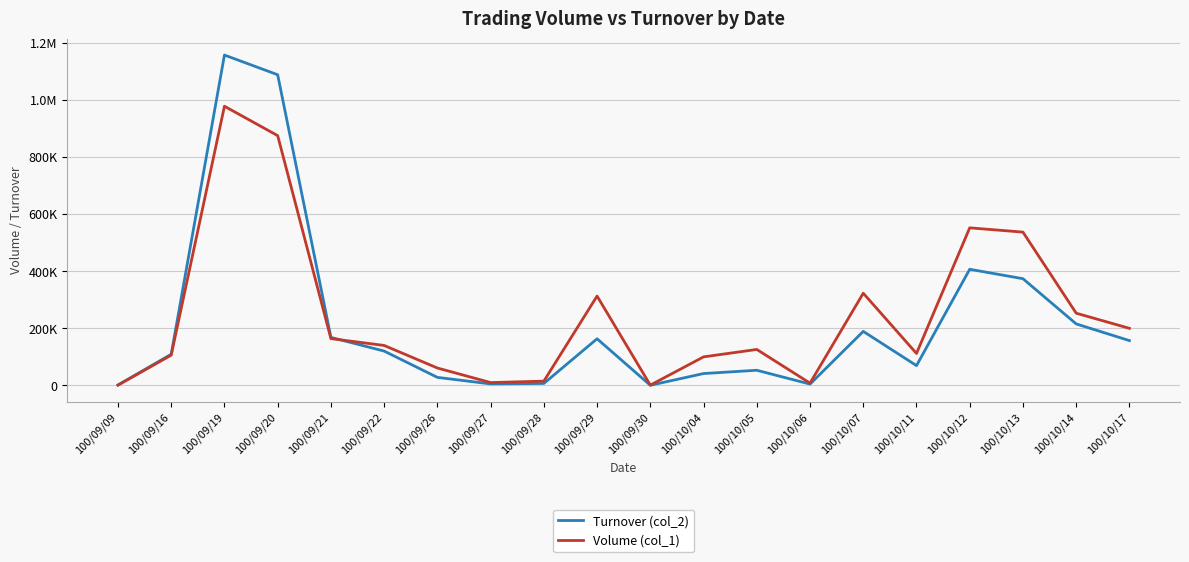

What are all the series names shown in the legend?

Turnover (col_2), Volume (col_1)